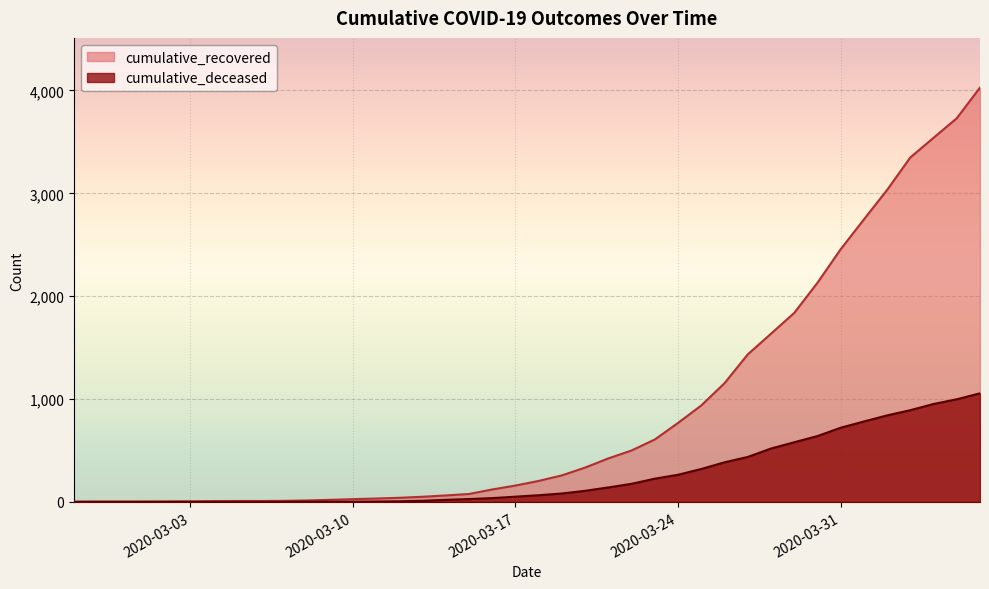

Rank the series by their average value, from highest to lowest.

cumulative_recovered, cumulative_deceased